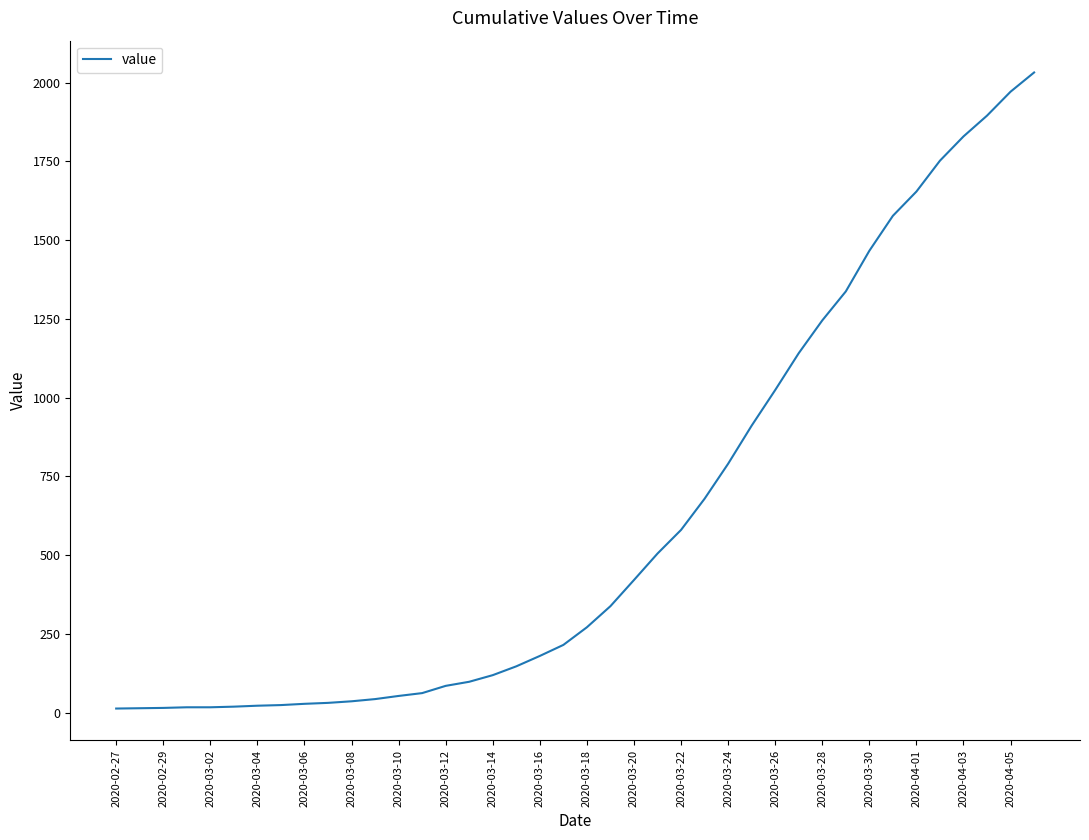

What is the greatest value displayed?

2032